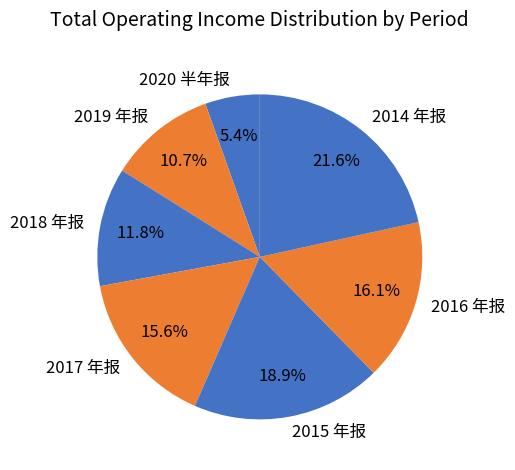

Does 2014 年报 account for over 50% of the chart?

No